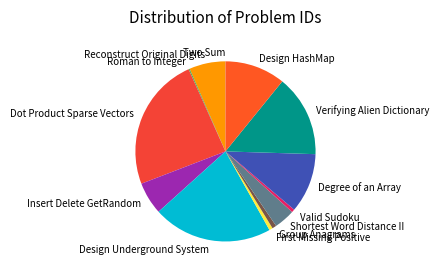

What is the ratio of the value at Reconstruct Original Digits to the value at Insert Delete GetRandom?

1.1